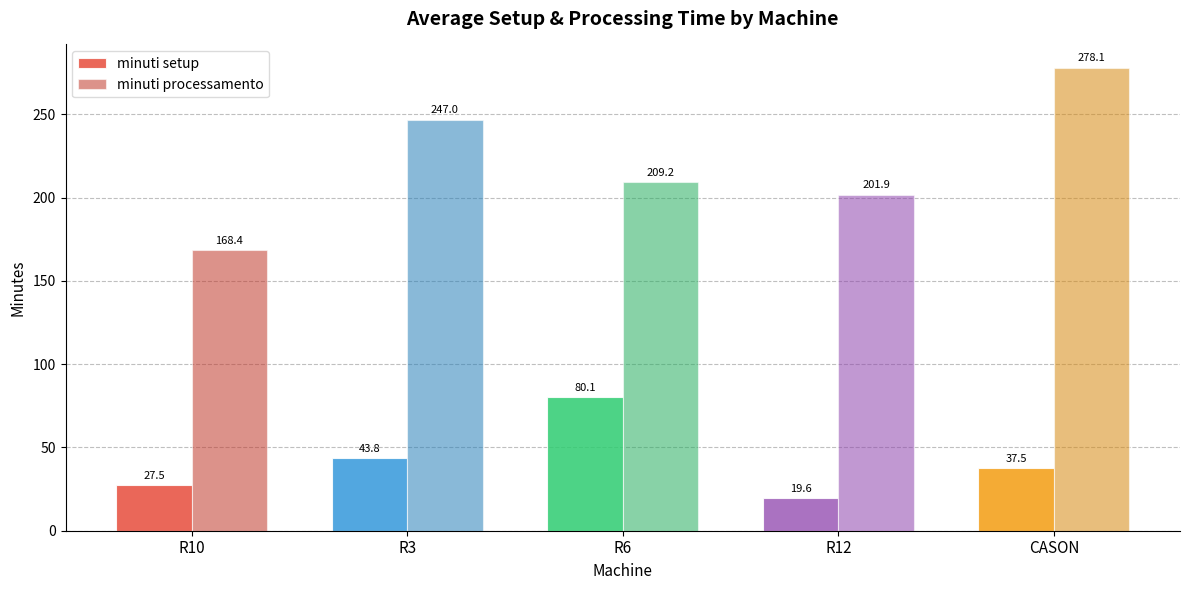

At which label is minuti processamento closest to 223?

R6